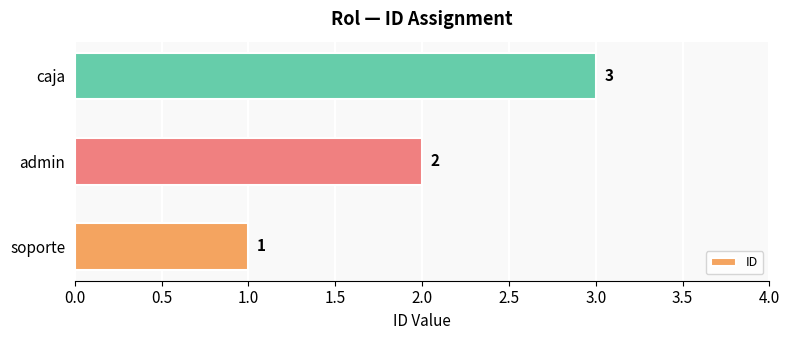

How many values are between 1 and 3?

3